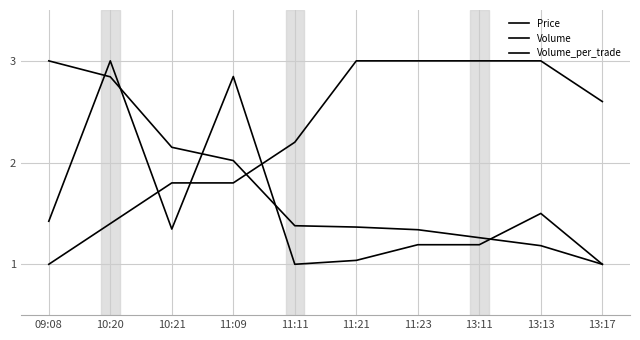

How many lines are shown in the chart?

3